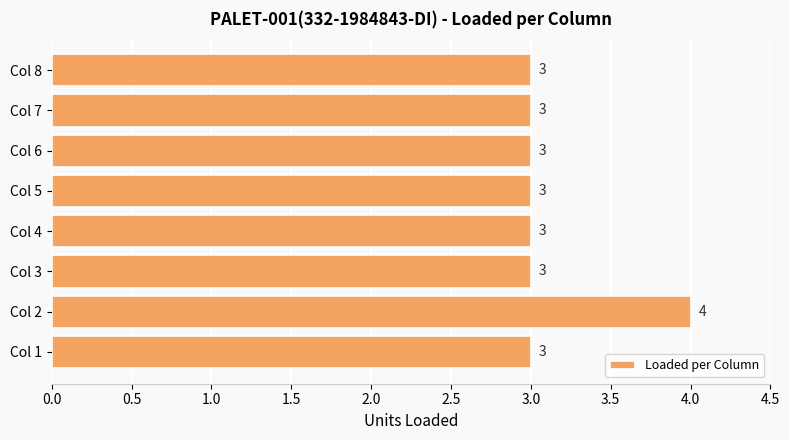

What is the difference between the maximum and minimum values?

1